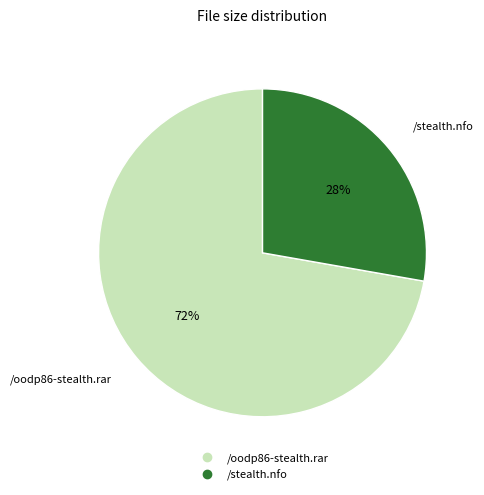

Is there any slice that represents more than half of the pie?

Yes